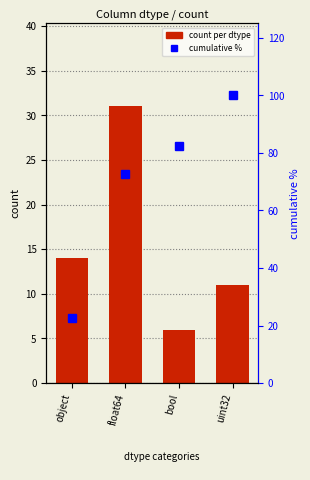

Which series changed the most between float64 and uint32?

cumulative %